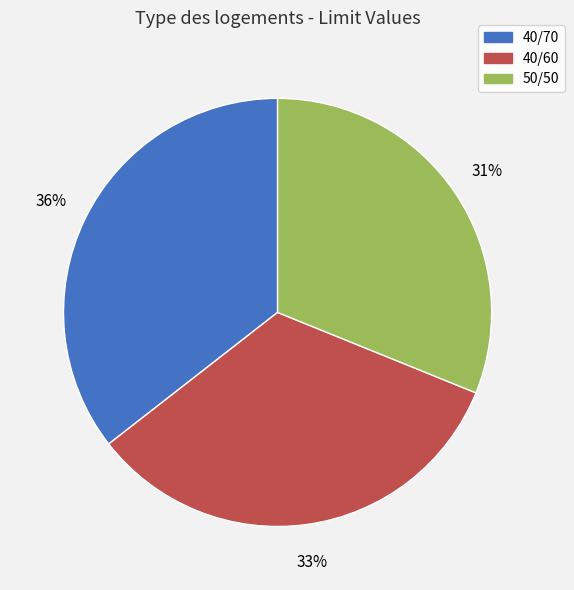

To the nearest percent, what percentage of the pie is 50/50?

31%